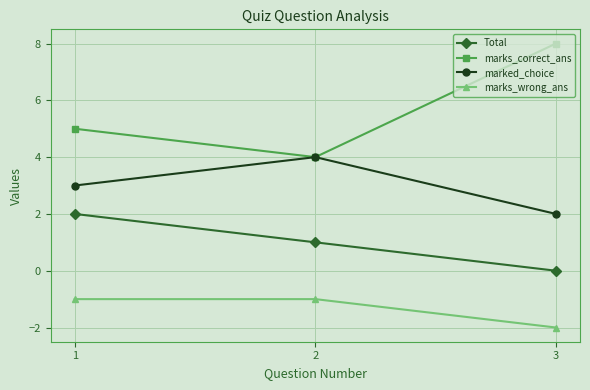

What is the total value across all series at 3?

8